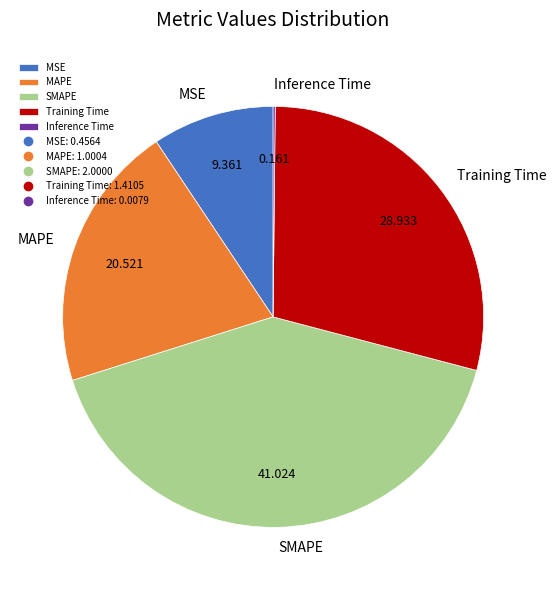

Which slice is the largest?

SMAPE